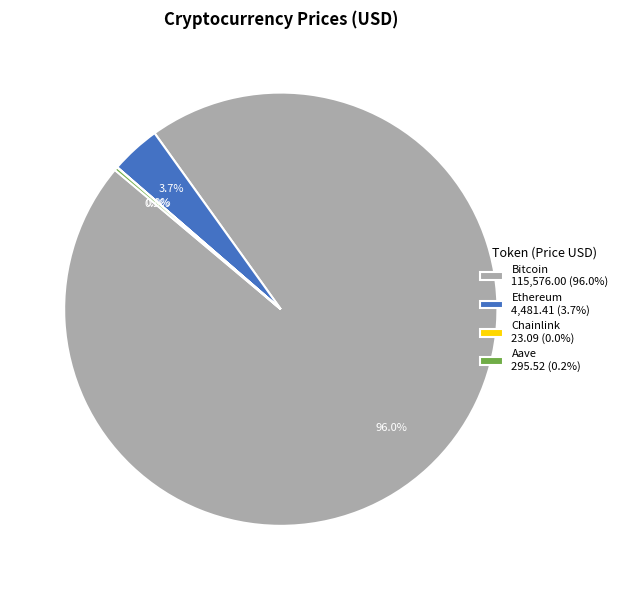

To the nearest percent, what is the average slice percentage?

25%